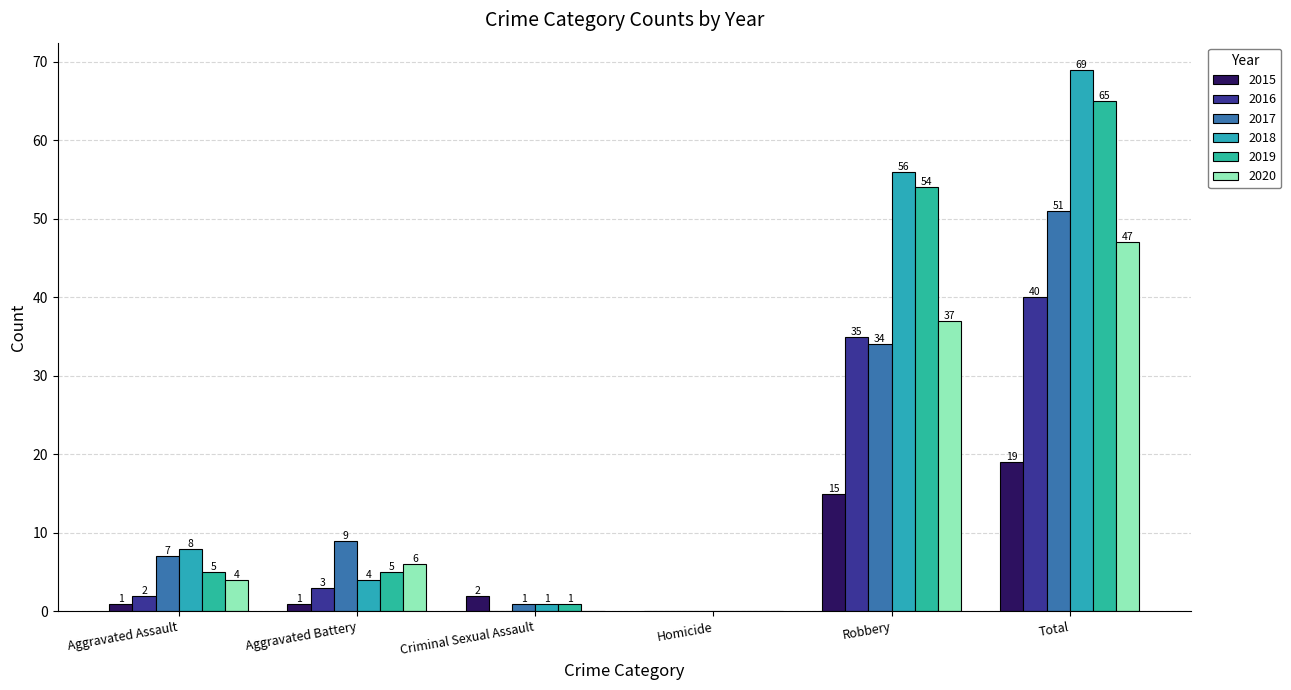

Is it true that 2015 equals 1 at Aggravated Assault?

True